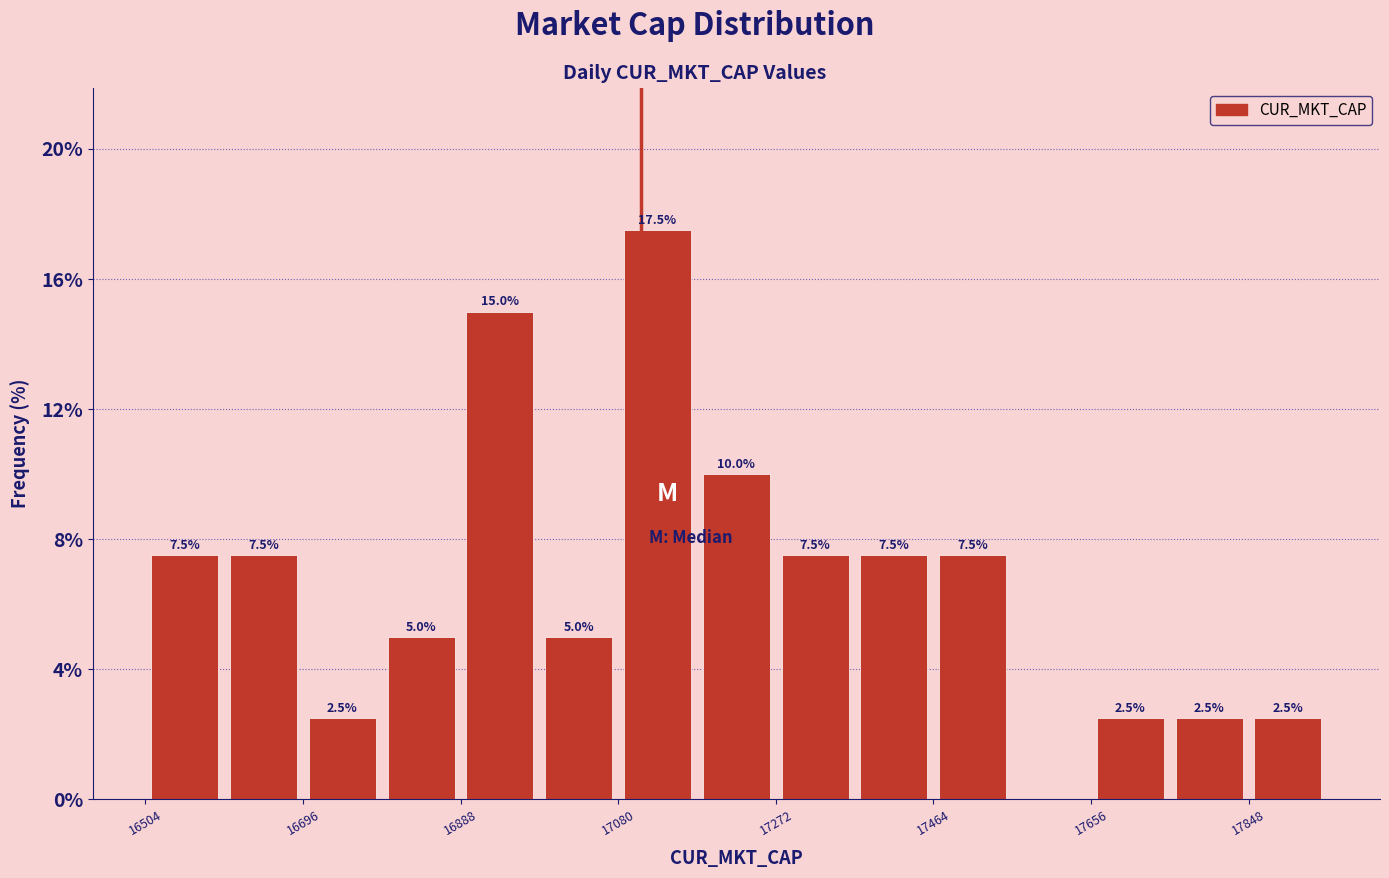

Which range on the x-axis has the tallest bar?

17080 to 17180